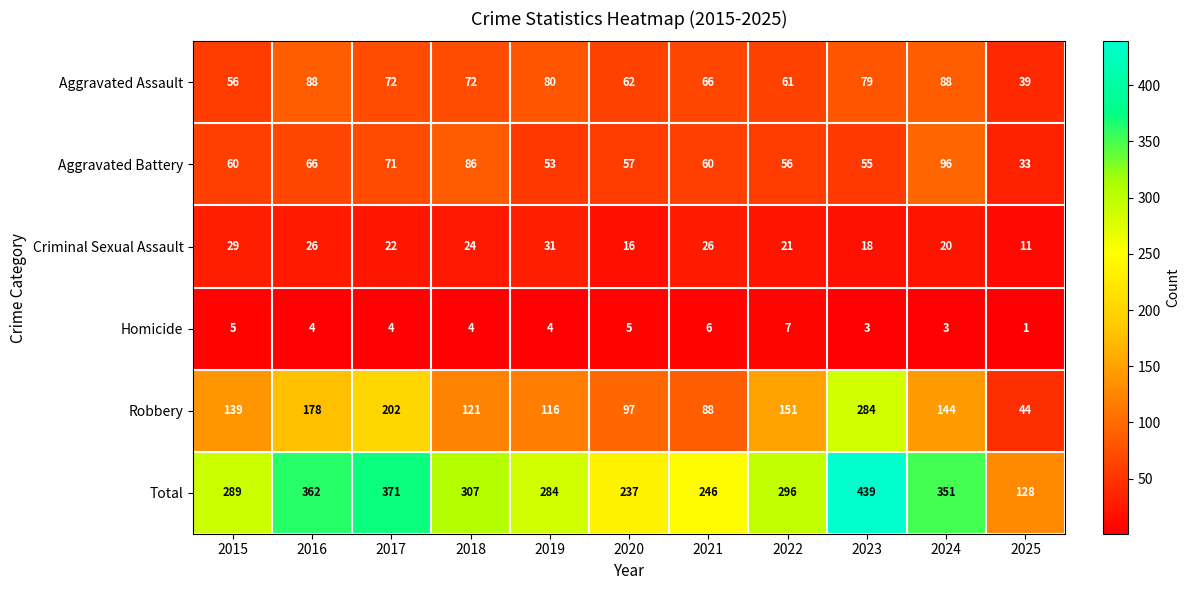

Between 2015 and 2025, which series saw the biggest shift?

Total